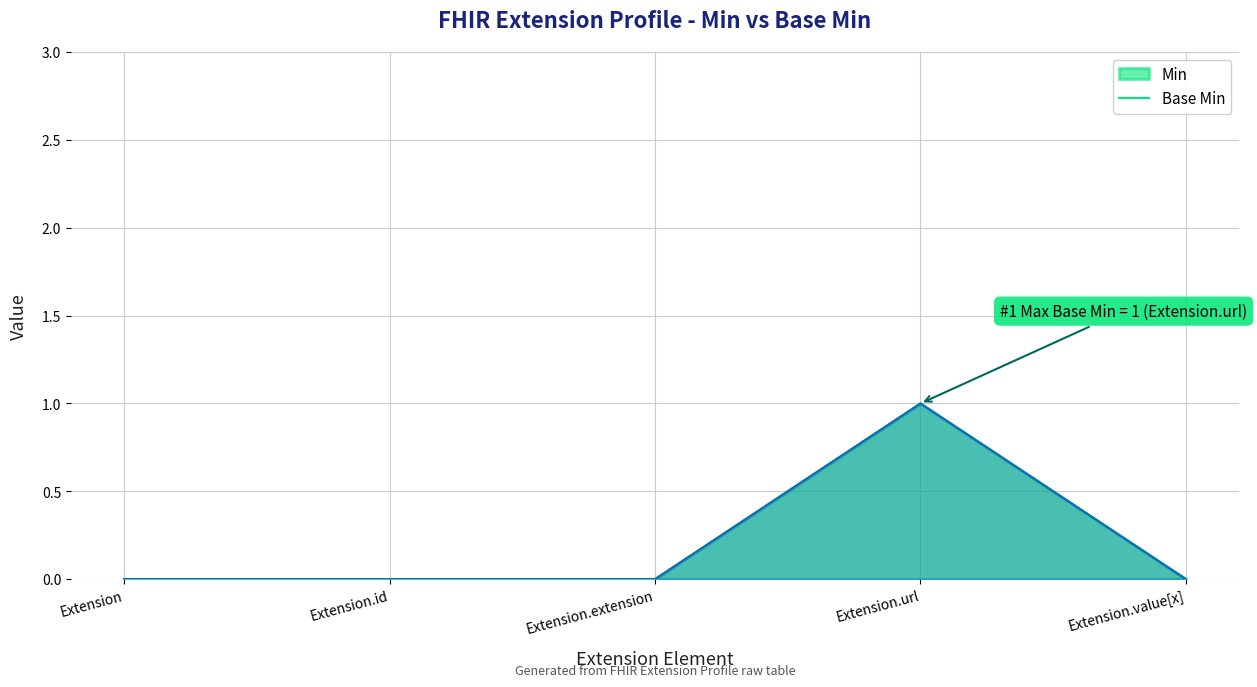

What is the difference between the maximum and minimum values in the Min line series?

1